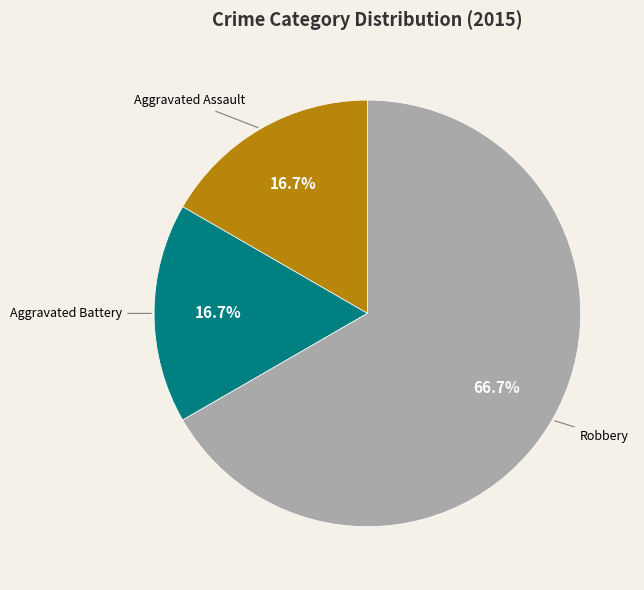

Does any single category account for the majority?

Yes